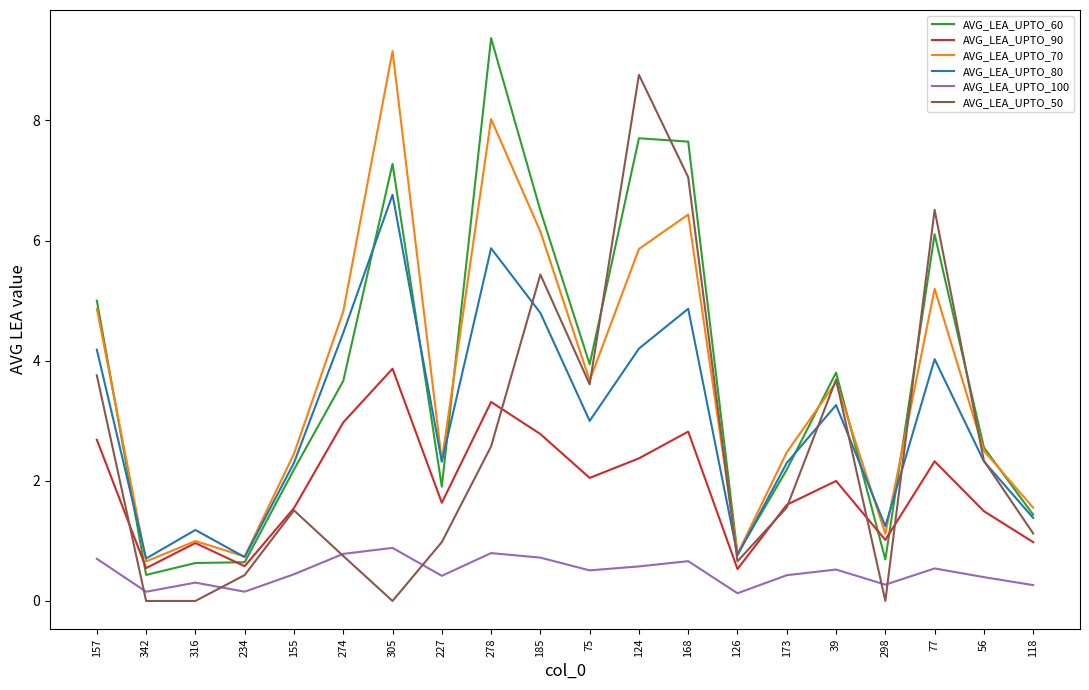

Where is the first local maximum for AVG_LEA_UPTO_80?

316